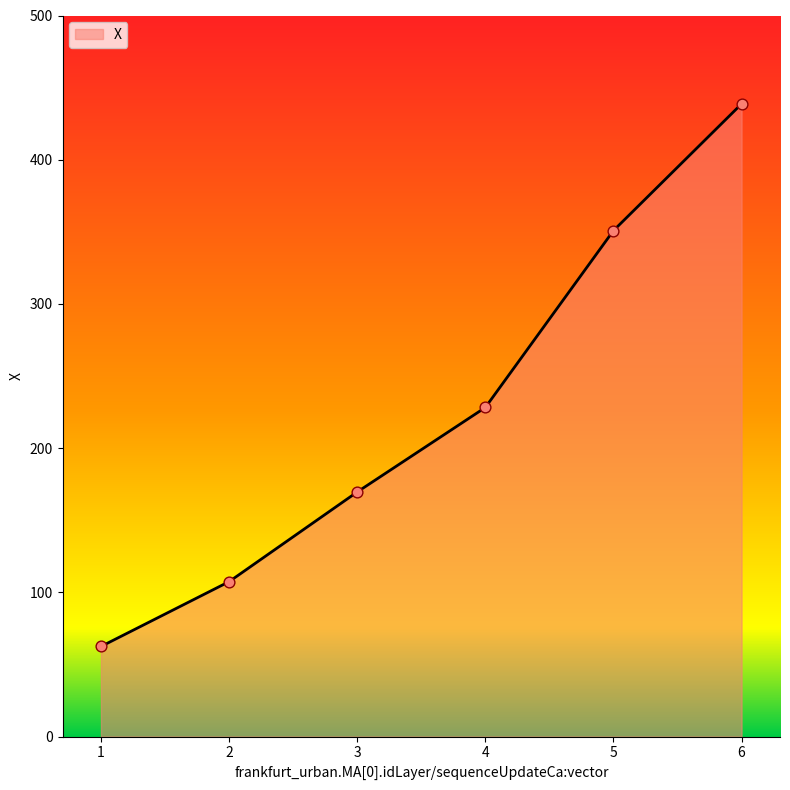

What is the ratio of the value at 6 to the value at 2?

4.1